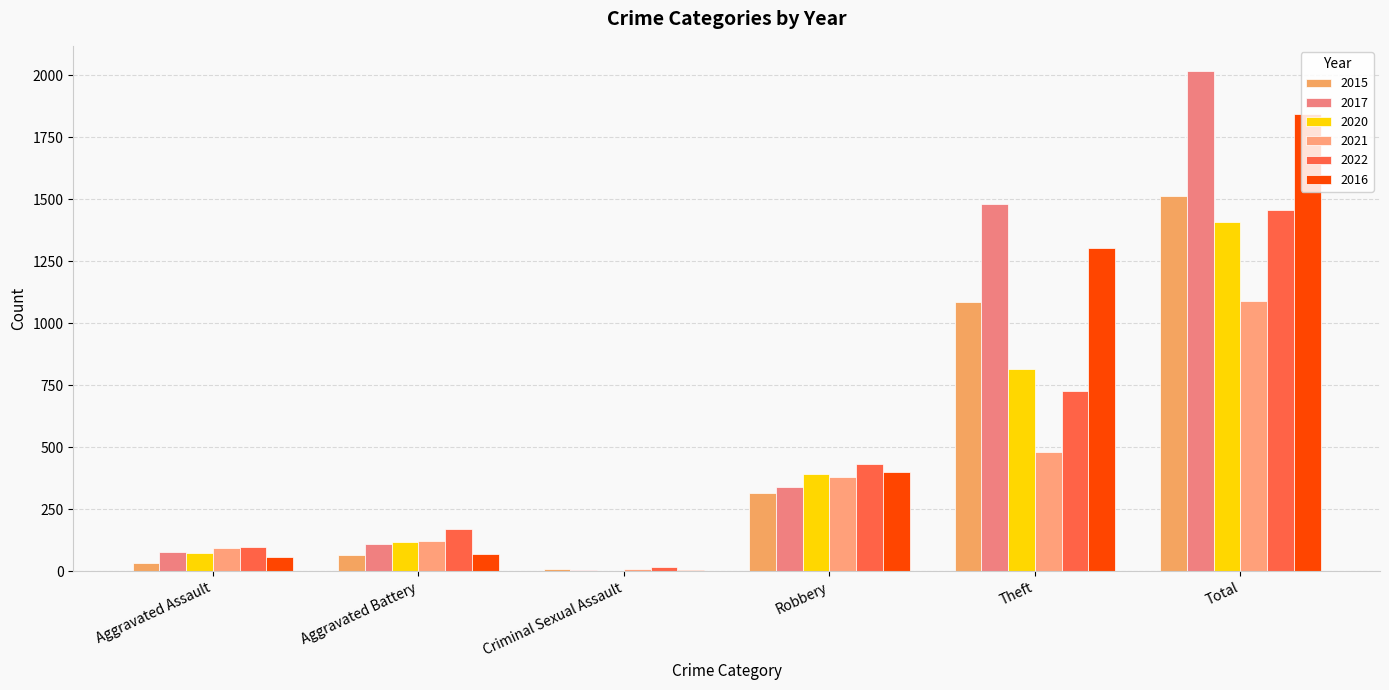

Reading left to right, what are all the values shown in this chart?

2015: 34	65	10	315	1084	1512
2017: 78	110	5	338	1481	2017
2020: 73	119	2	393	815	1407
2021: 92	120	10	379	482	1091
2022: 99	171	19	432	725	1456
2016: 58	69	7	401	1305	1845